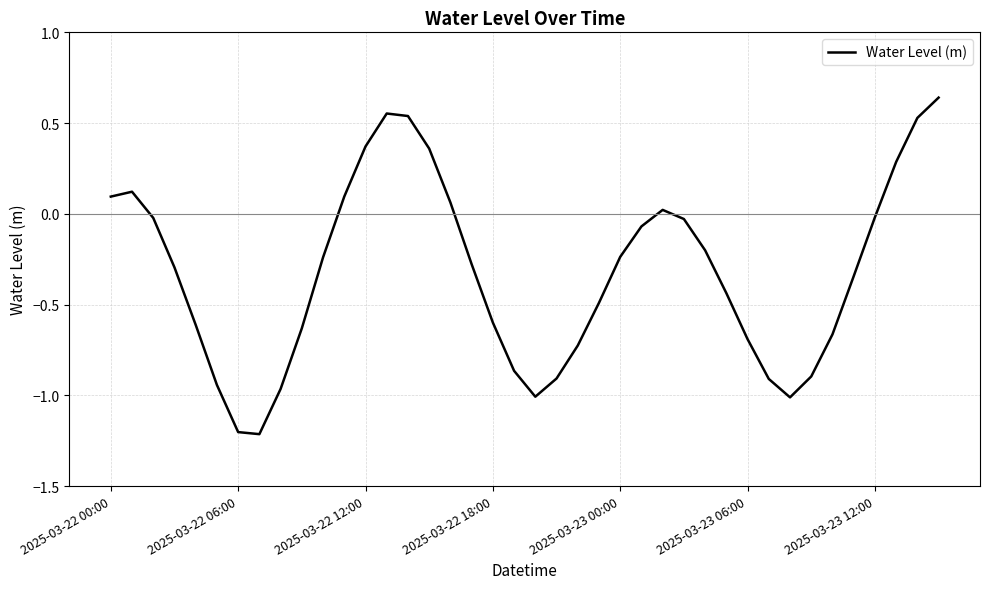

What is the minimum value shown in the chart?

-1.2